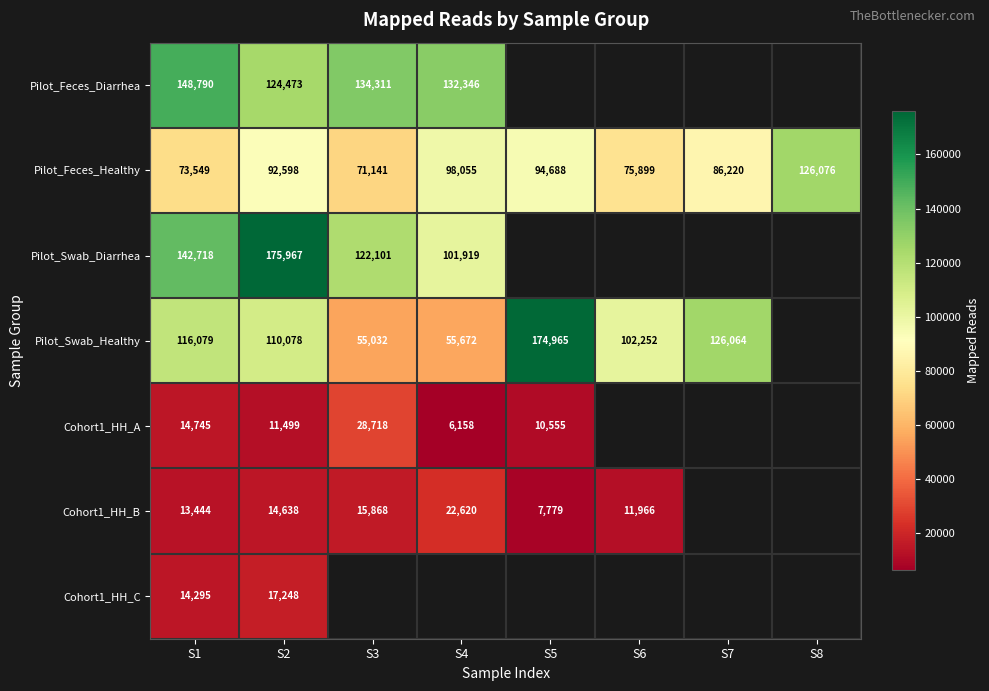

What is the difference between the highest and lowest values at S1?

135346